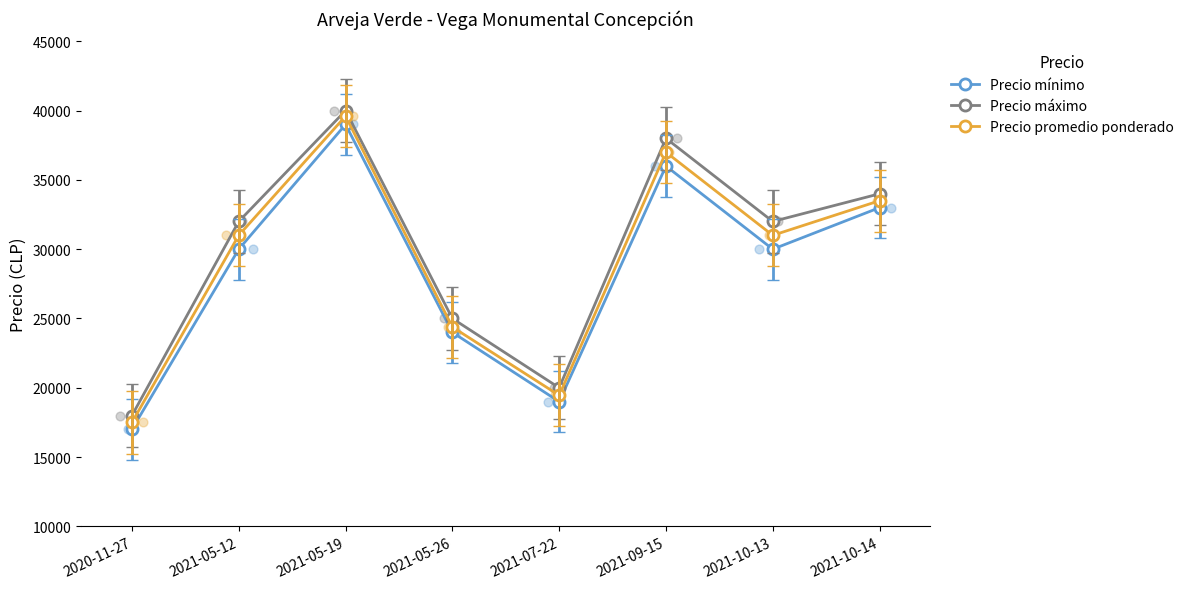

Which series contains the highest Y value?

Precio máximo